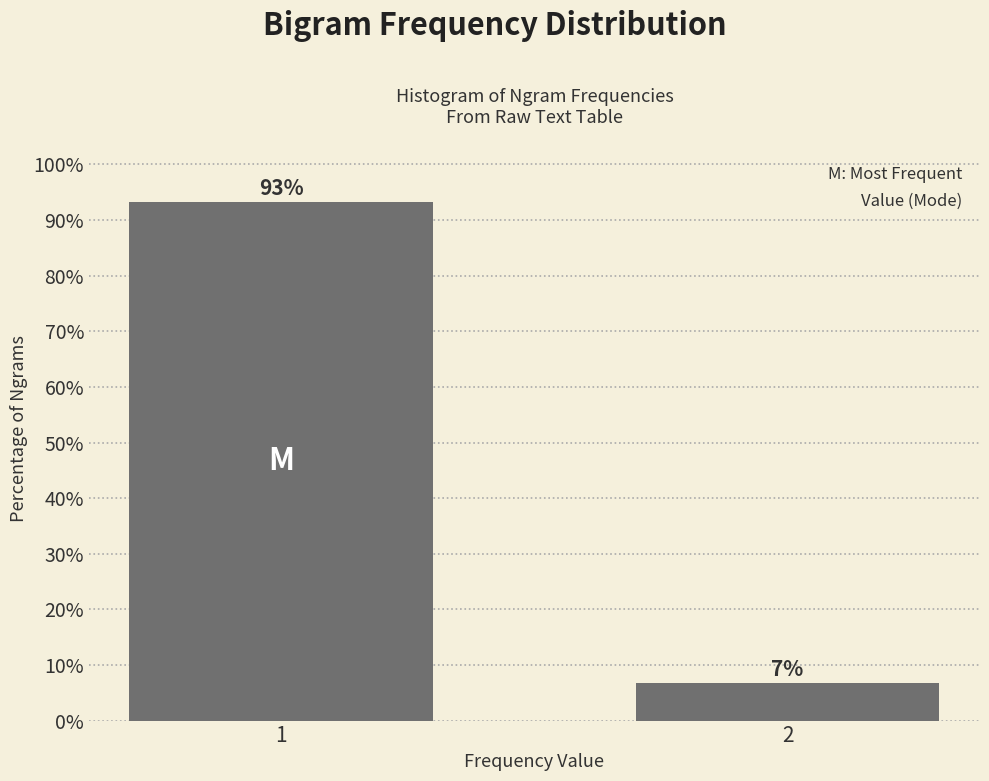

What is the value of the 1st bar from the left?

93.3